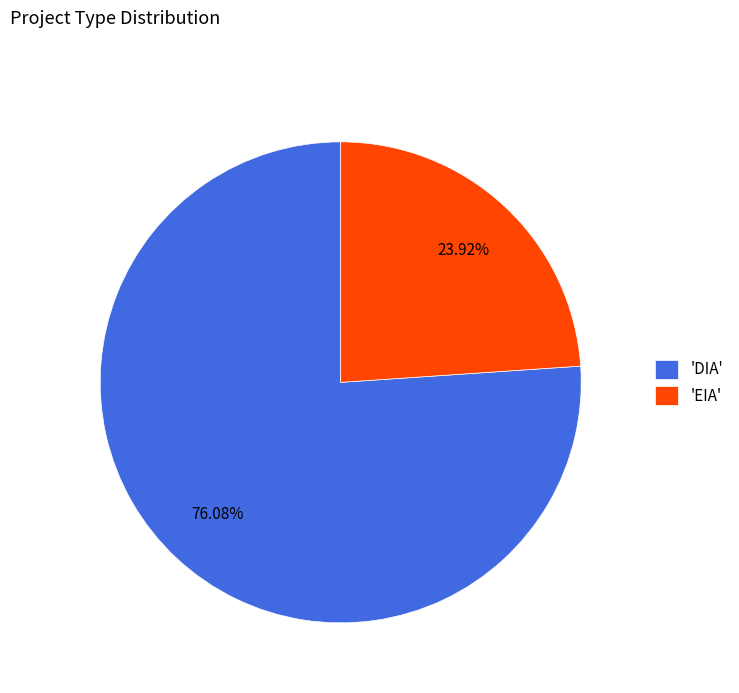

What is the majority slice?

'DIA'